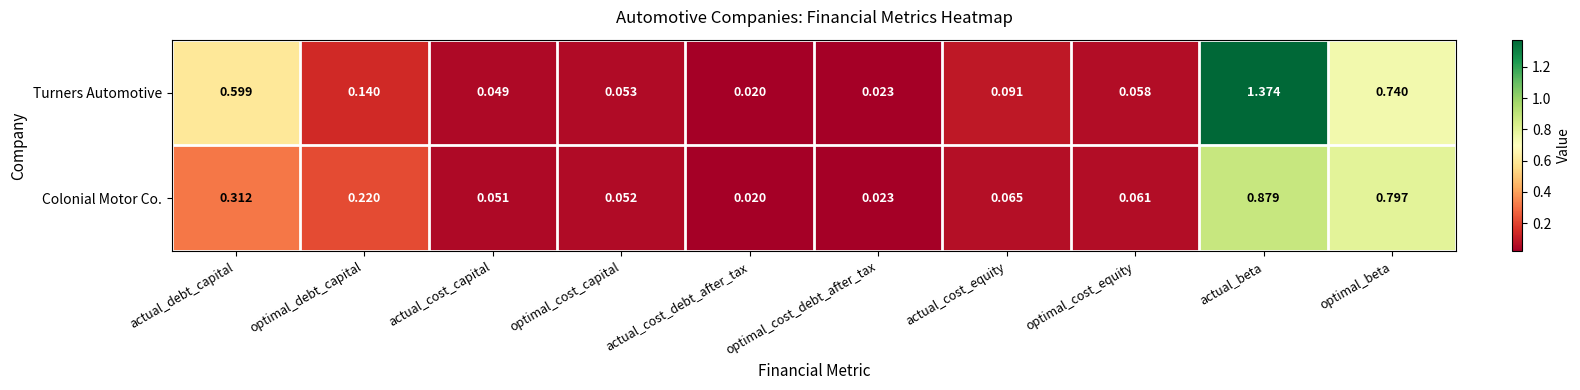

Which series has the largest range (max minus min)?

Turners Automotive